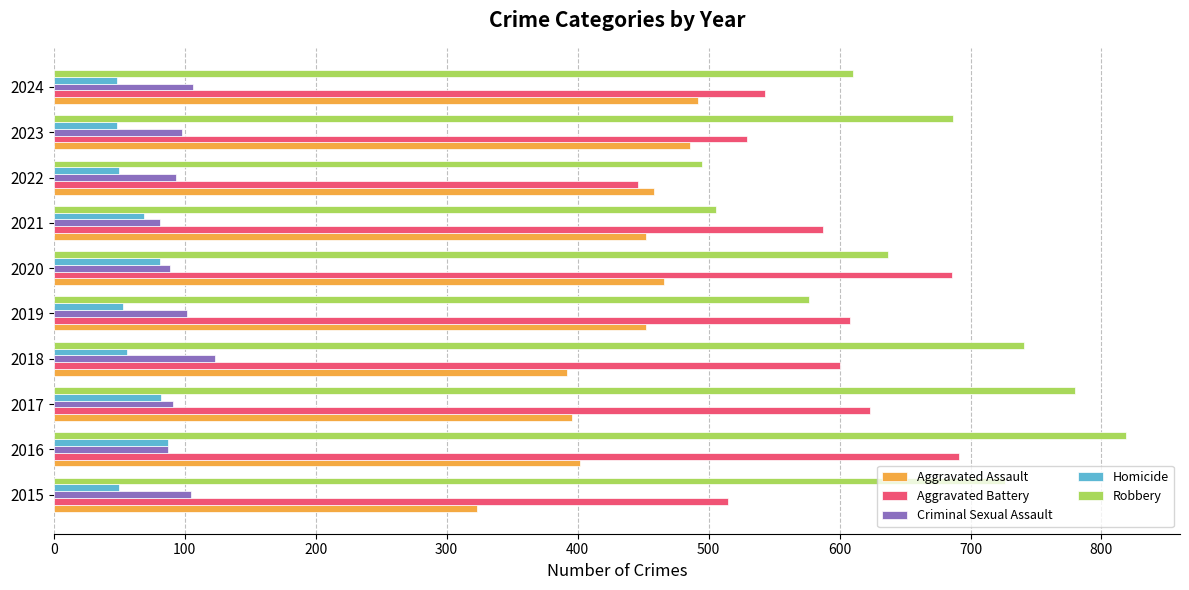

What is the average value of the Robbery series?

658